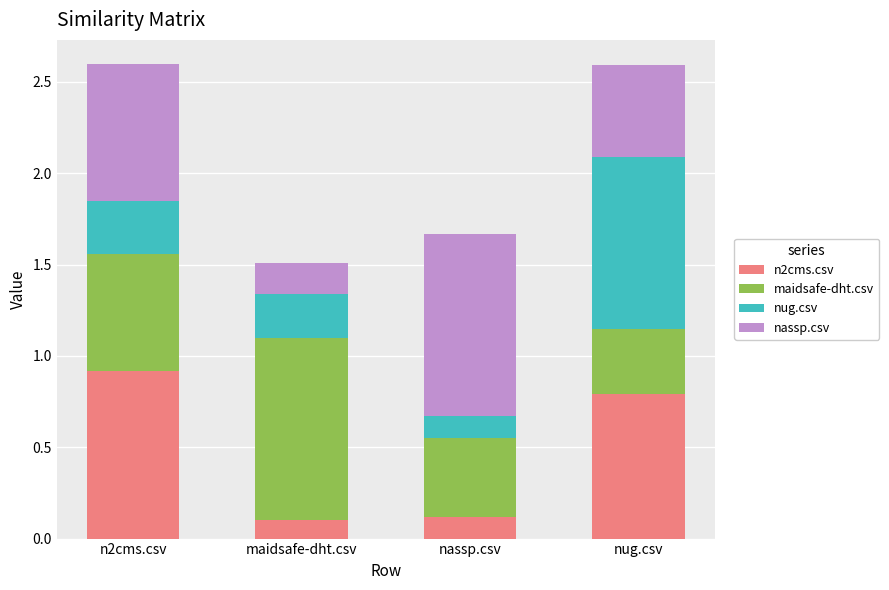

What is the total value across all series at nug.csv?

2.6